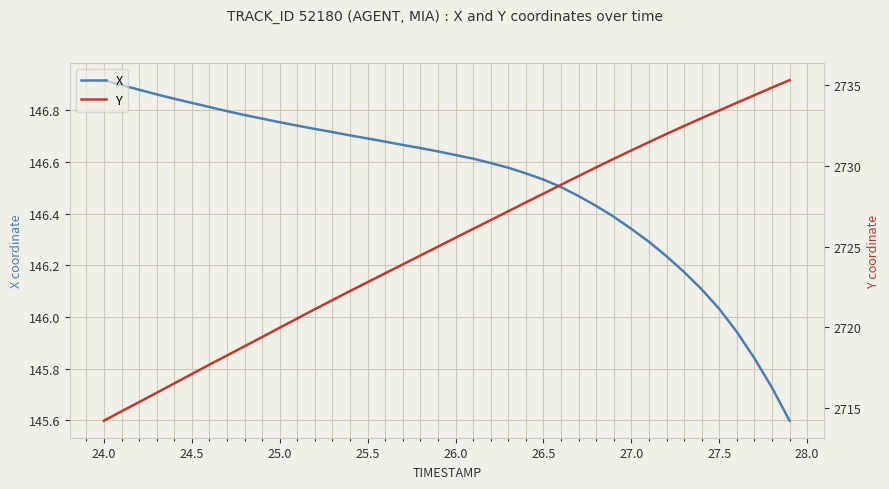

Rank the series by their maximum value, from lowest to highest.

X, Y